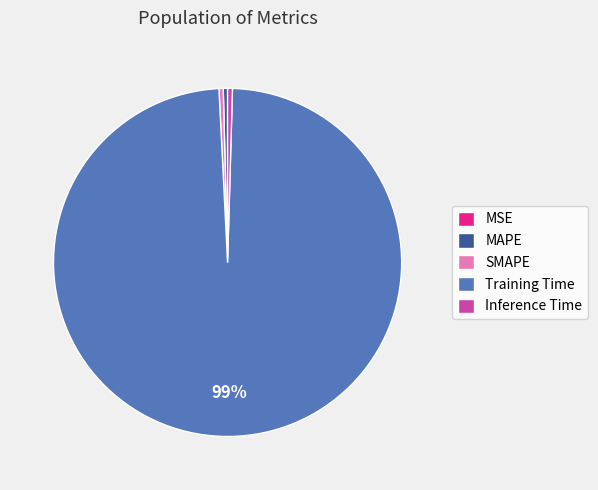

True or false: SMAPE accounts for 0% of the total.

True